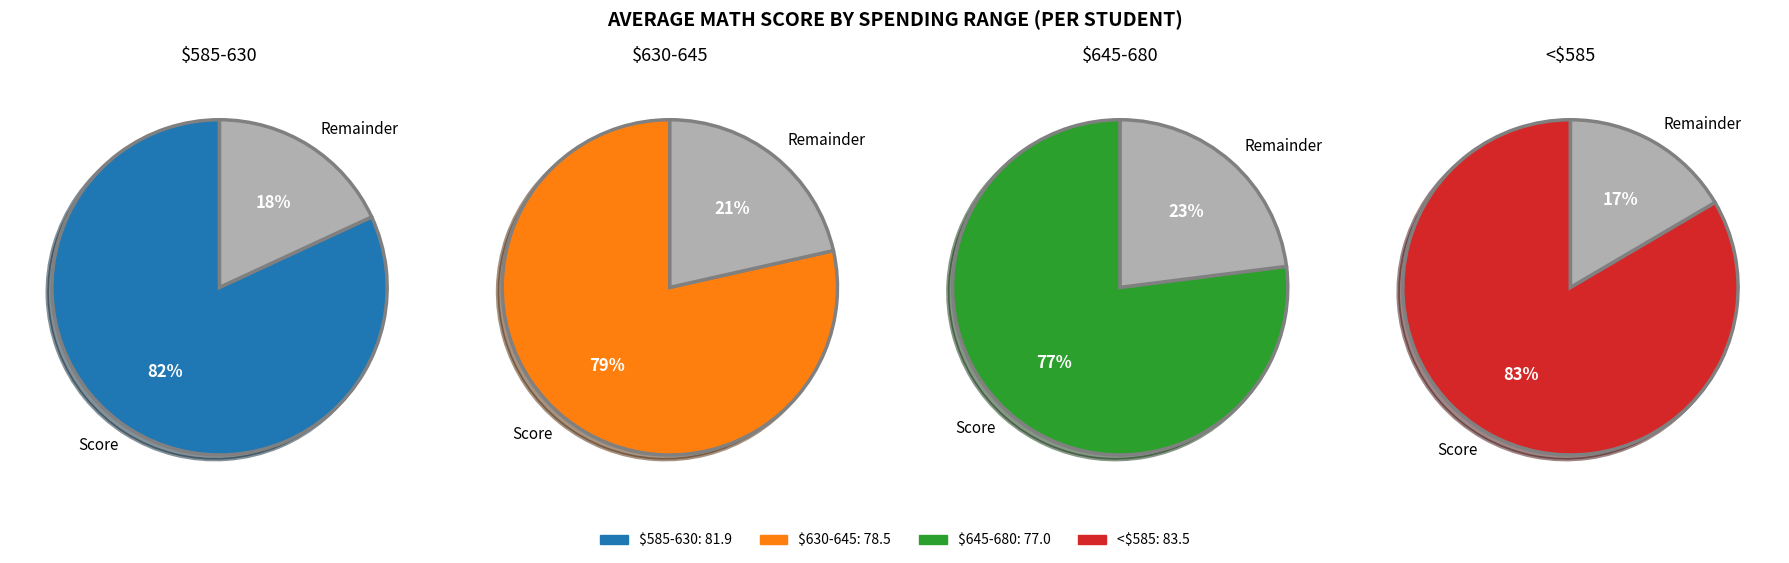

Combined, do $645-680 and $585-630 account for over 50%?

No